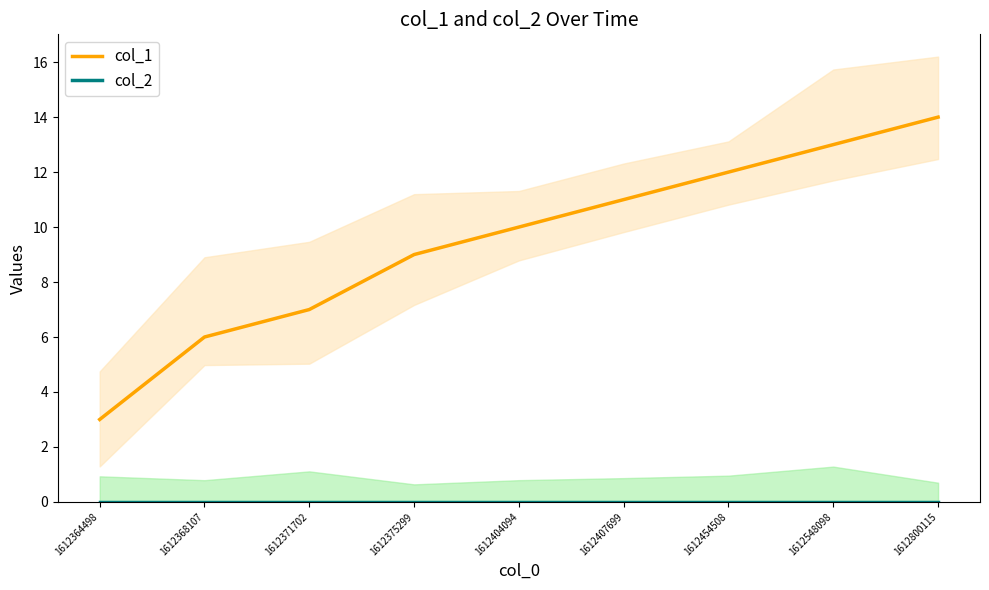

What is the spread (max minus min) of values at 1612371702?

7